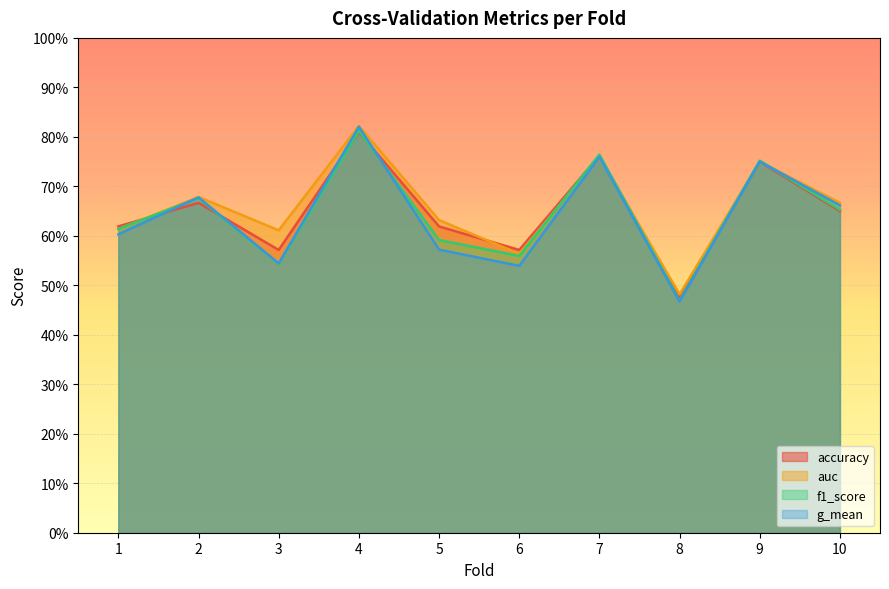

Is the value of g_mean at 4 greater than the value of auc at 10?

Yes